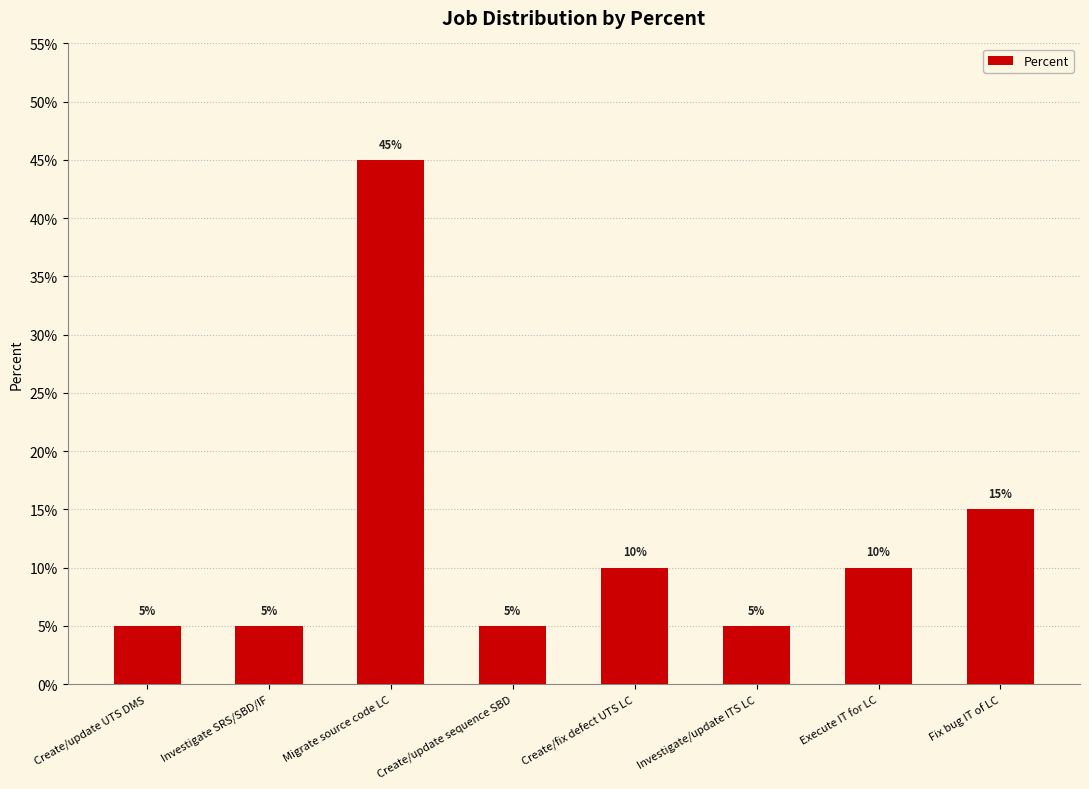

Reading left to right, what are all the values shown in this chart?

0.1	0.1	0.5	0.1	0.1	0.1	0.1	0.1